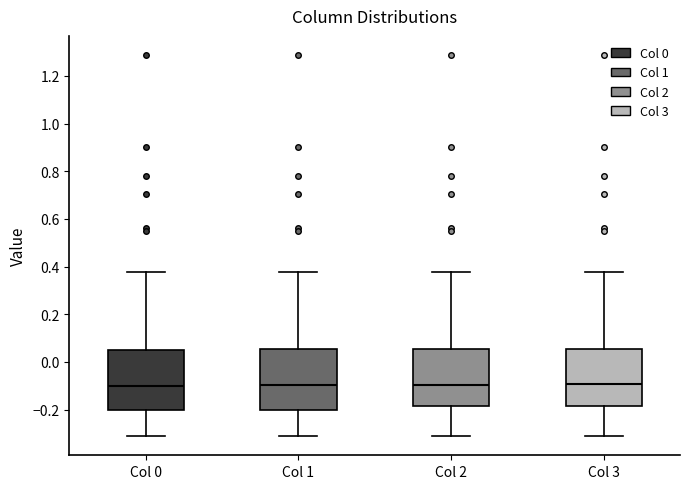

Reading left to right, transcribe this box plot: for each box, give where its median line is, the range the box spans, and where its two whiskers end, as read against the y-axis. The values are not printed on the chart, so give them approximately, as read against the axis.

Col 0: median -0.10, box -0.20 to 0.06, whiskers -0.32 to 0.38
Col 1: median -0.10, box -0.20 to 0.06, whiskers -0.32 to 0.38
Col 2: median -0.10, box -0.18 to 0.06, whiskers -0.32 to 0.38
Col 3: median -0.10, box -0.18 to 0.06, whiskers -0.32 to 0.38